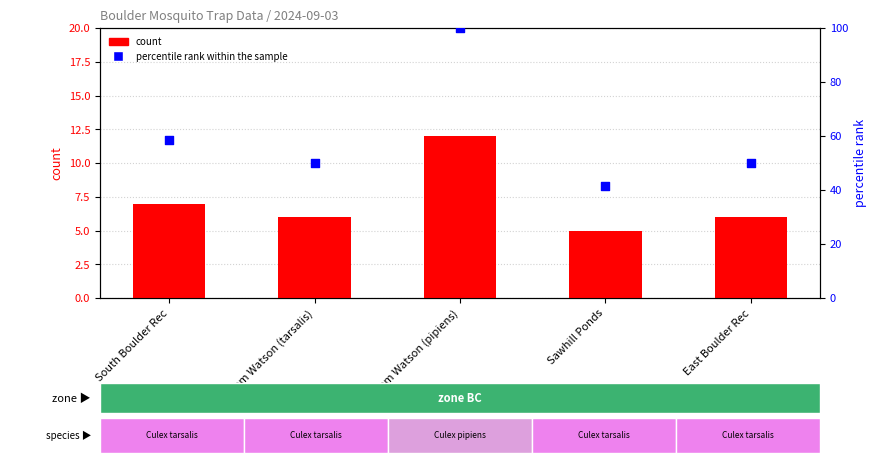

Which series reaches the maximum Y coordinate?

percentile rank within the sample